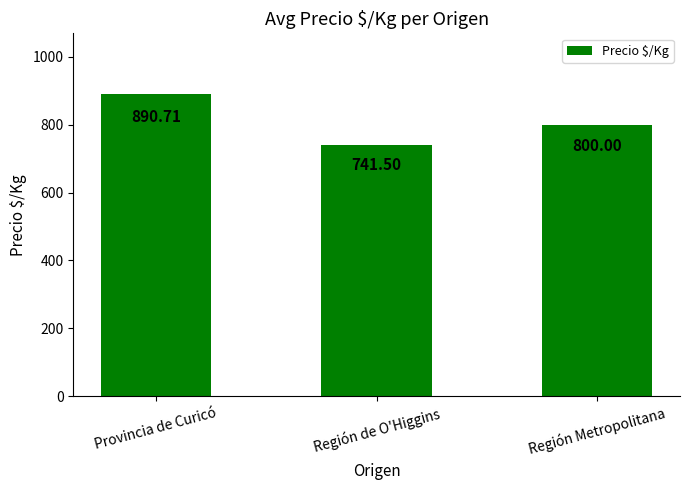

Reading left to right, what are all the values shown in this chart?

Provincia de Curicó=890.7	Región de O'Higgins=741.5	Región Metropolitana=800.0